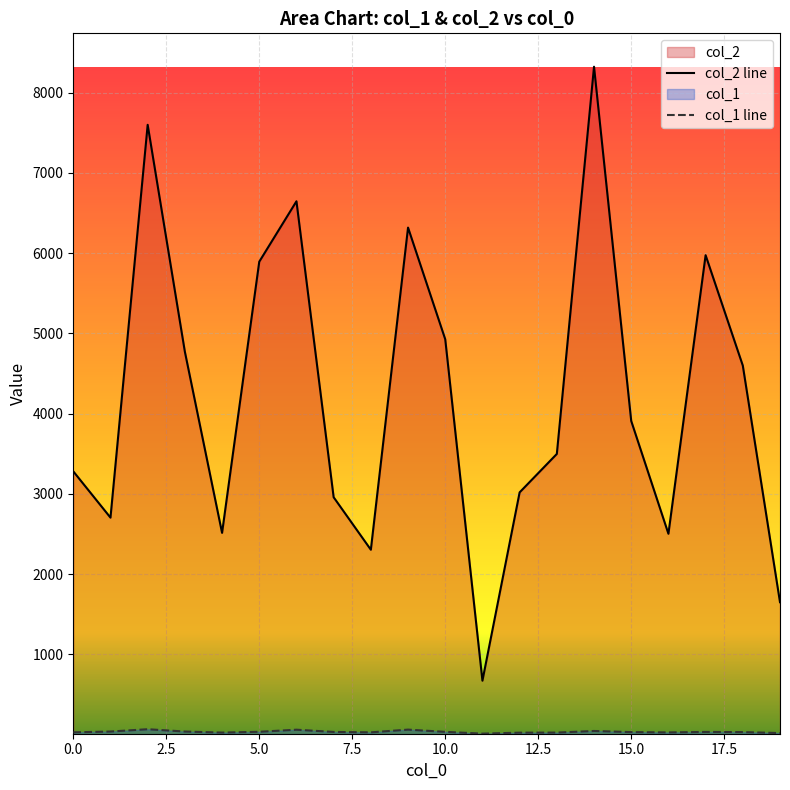

How many data points does each series have?

20